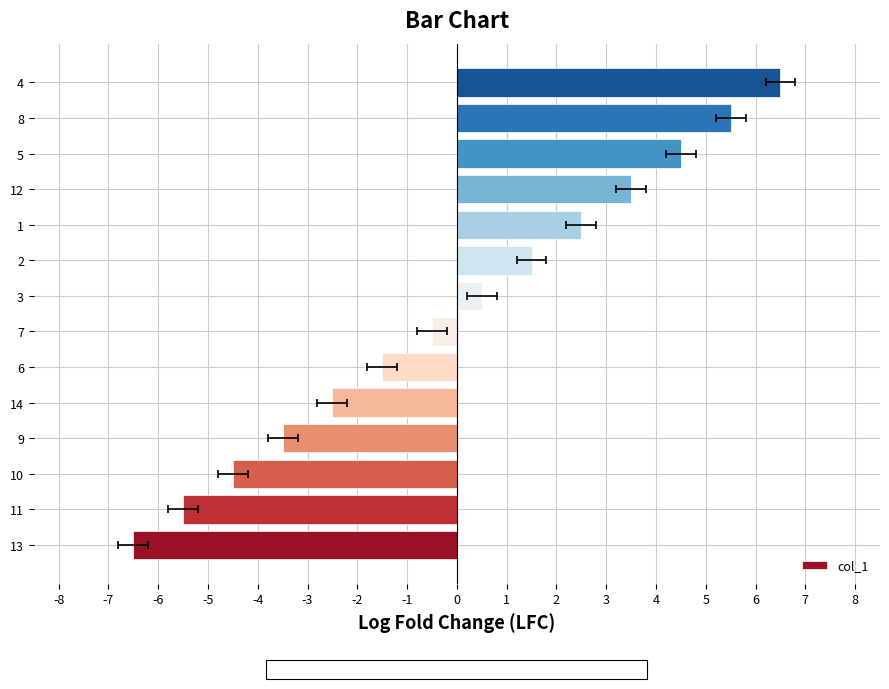

Reading left to right, what are all the values shown in this chart?

-6.5	-5.5	-4.5	-3.5	-2.5	-1.5	-0.5	0.5	1.5	2.5	3.5	4.5	5.5	6.5